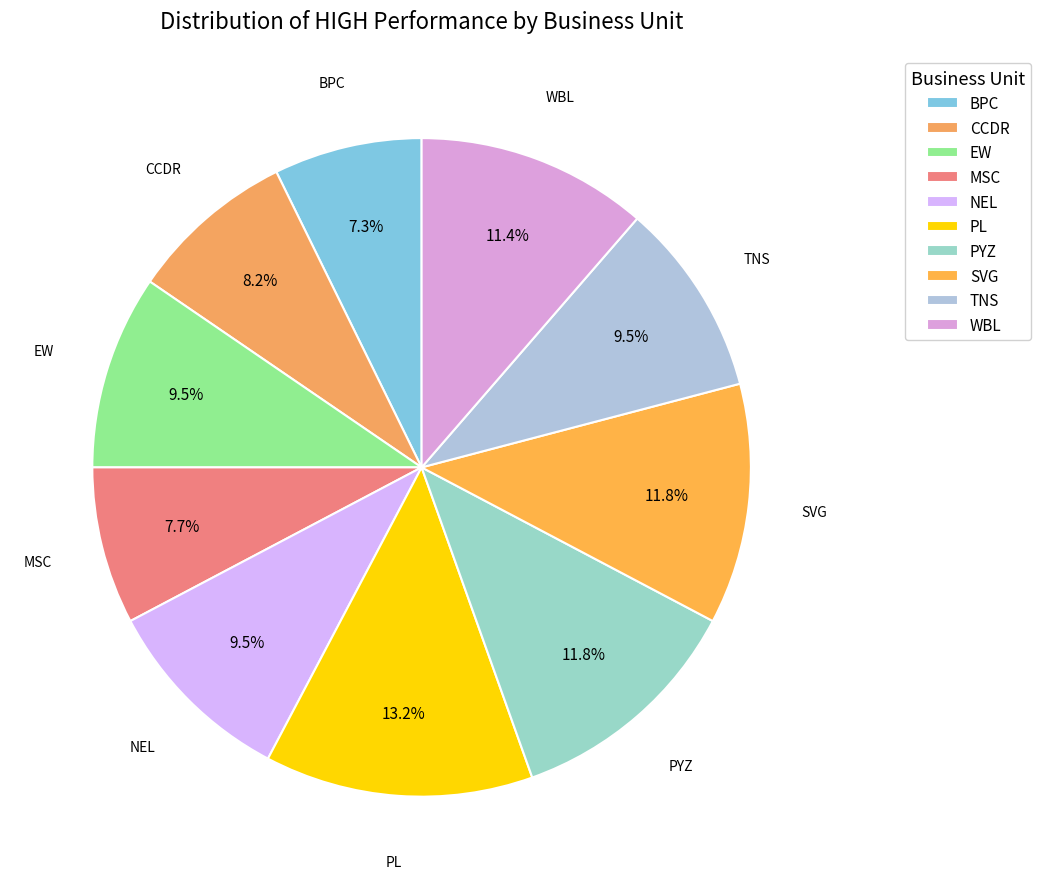

Approximately how many times larger is the value at BPC compared to NEL?

0.8